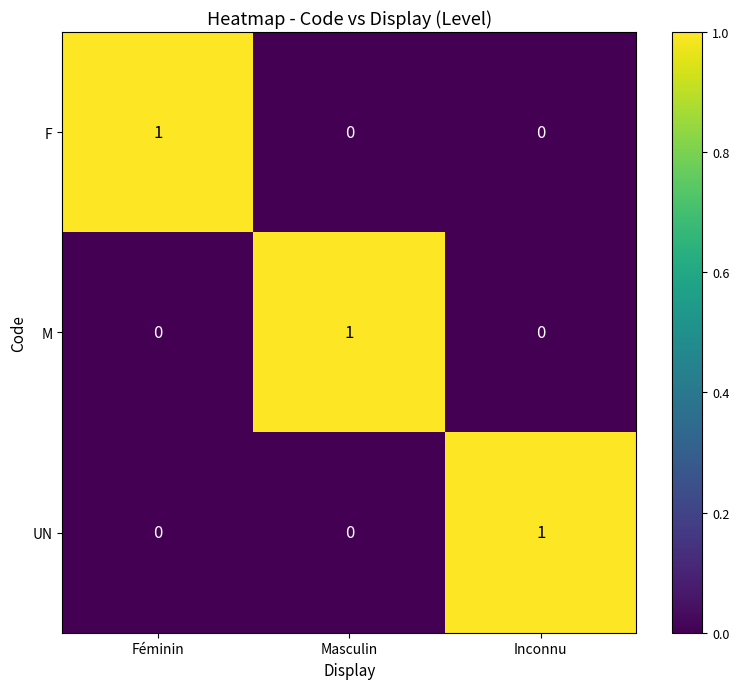

Reading left to right, what are all the values shown in this chart?

F: Féminin=1	Masculin=0	Inconnu=0
M: Féminin=0	Masculin=1	Inconnu=0
UN: Féminin=0	Masculin=0	Inconnu=1